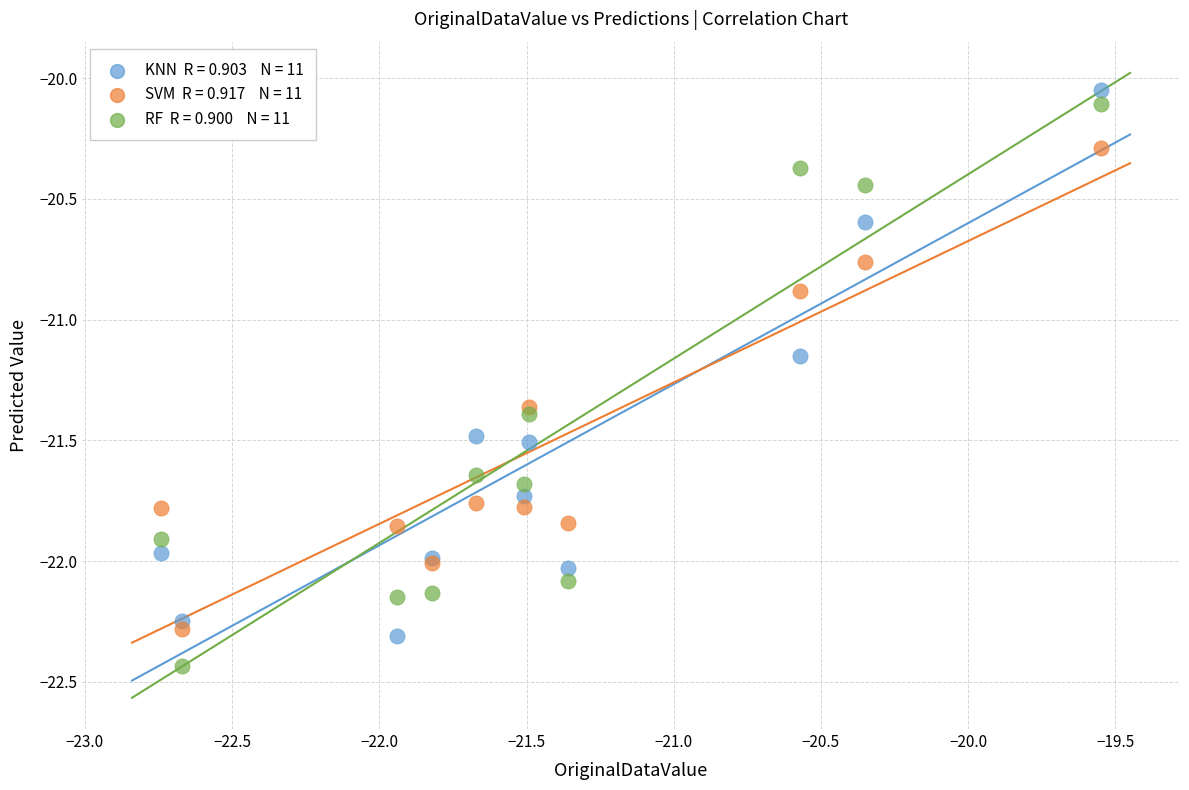

Across all series, what Y value is closest to -21?

-20.9